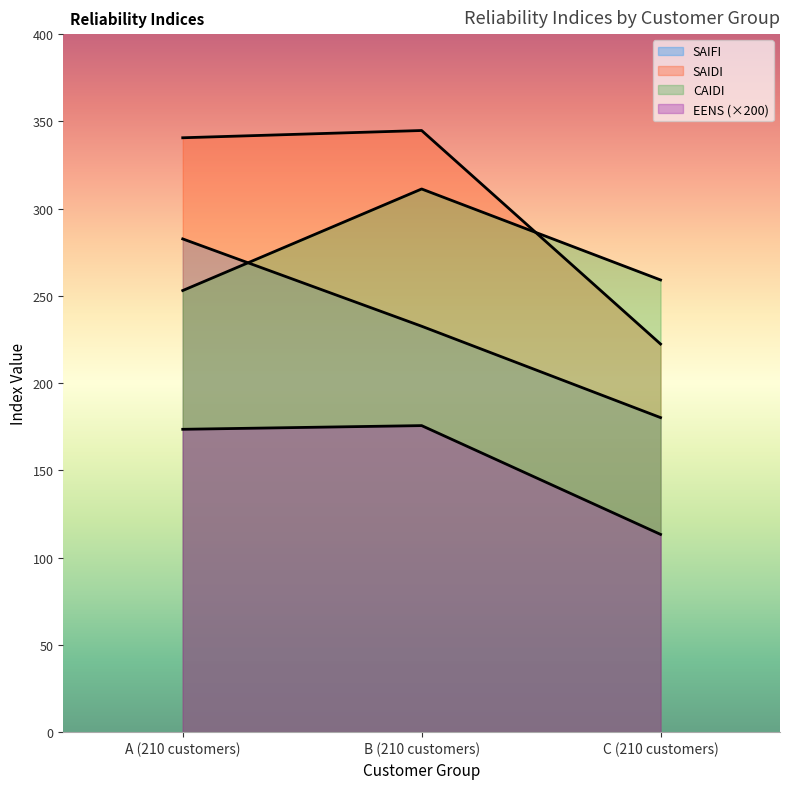

What value does the SAIFI series have at C (210 customers)?

180.3